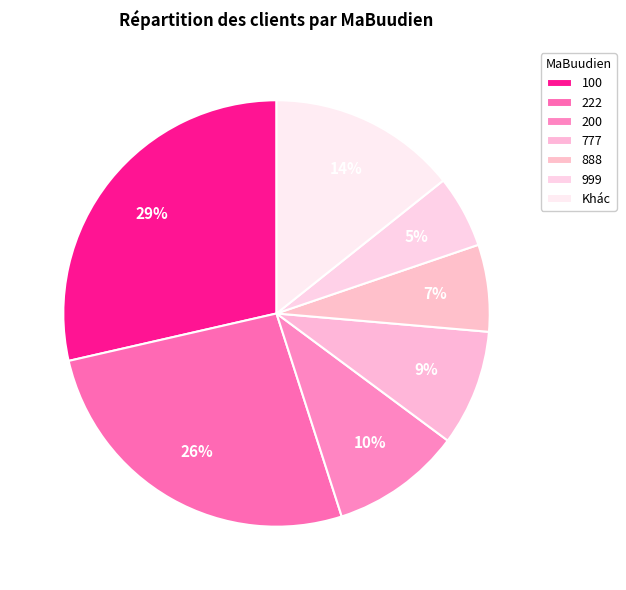

Does any single category account for the majority?

No